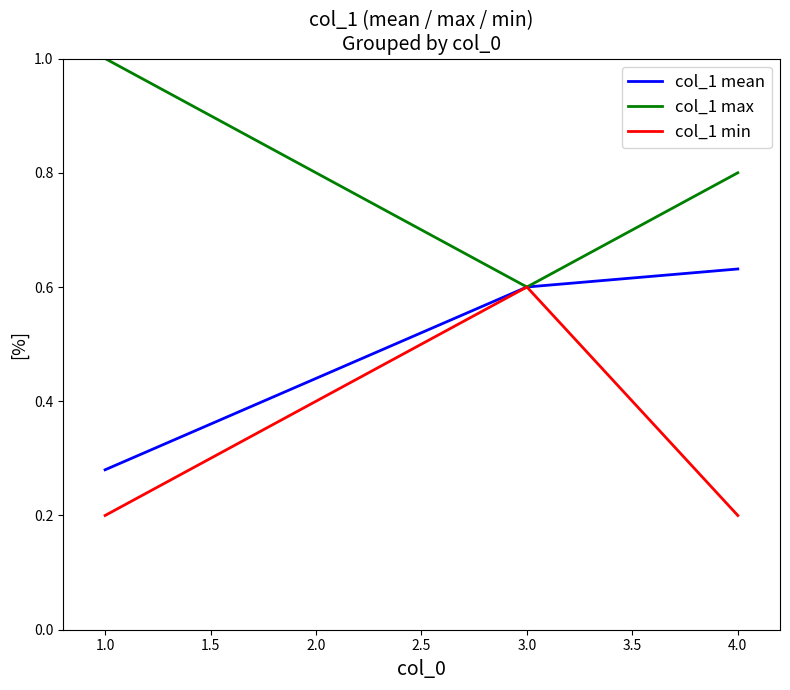

At which category is the sum across all series the highest?

3.0